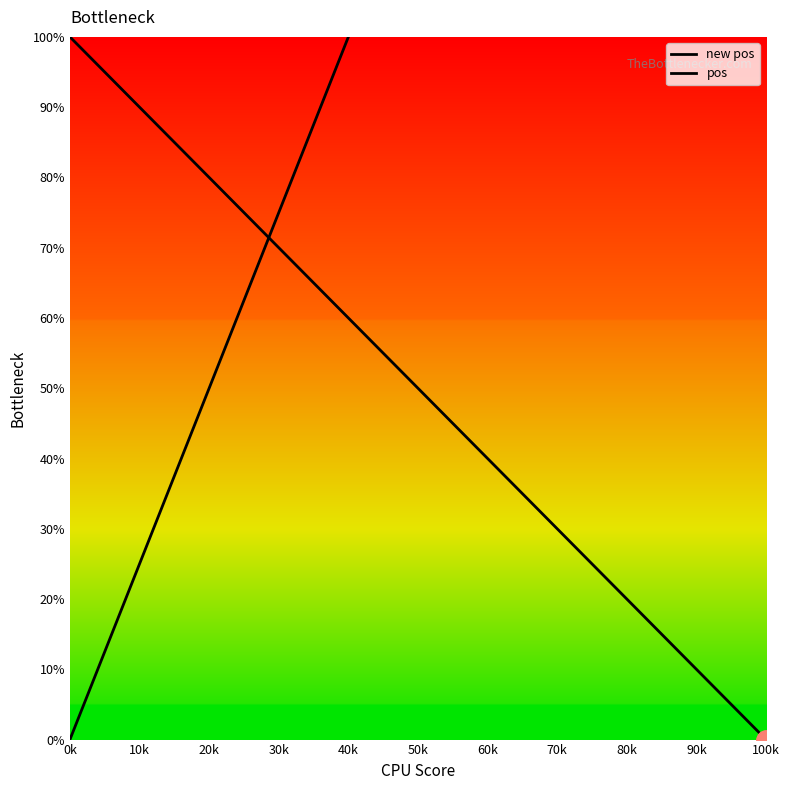

True or false: new pos and pos intersect in this chart.

True